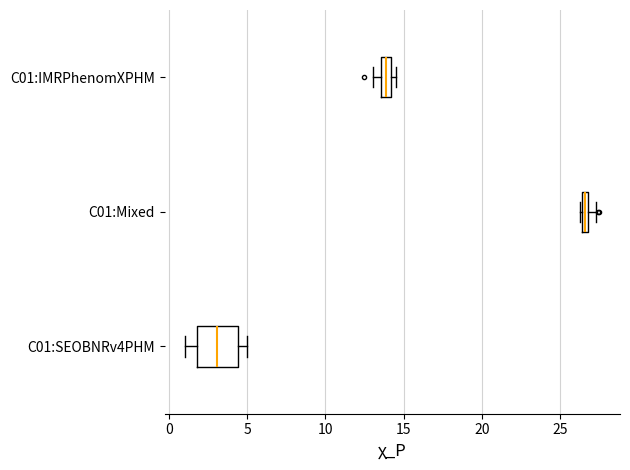

Which box's median line is the furthest to the right?

C01:Mixed